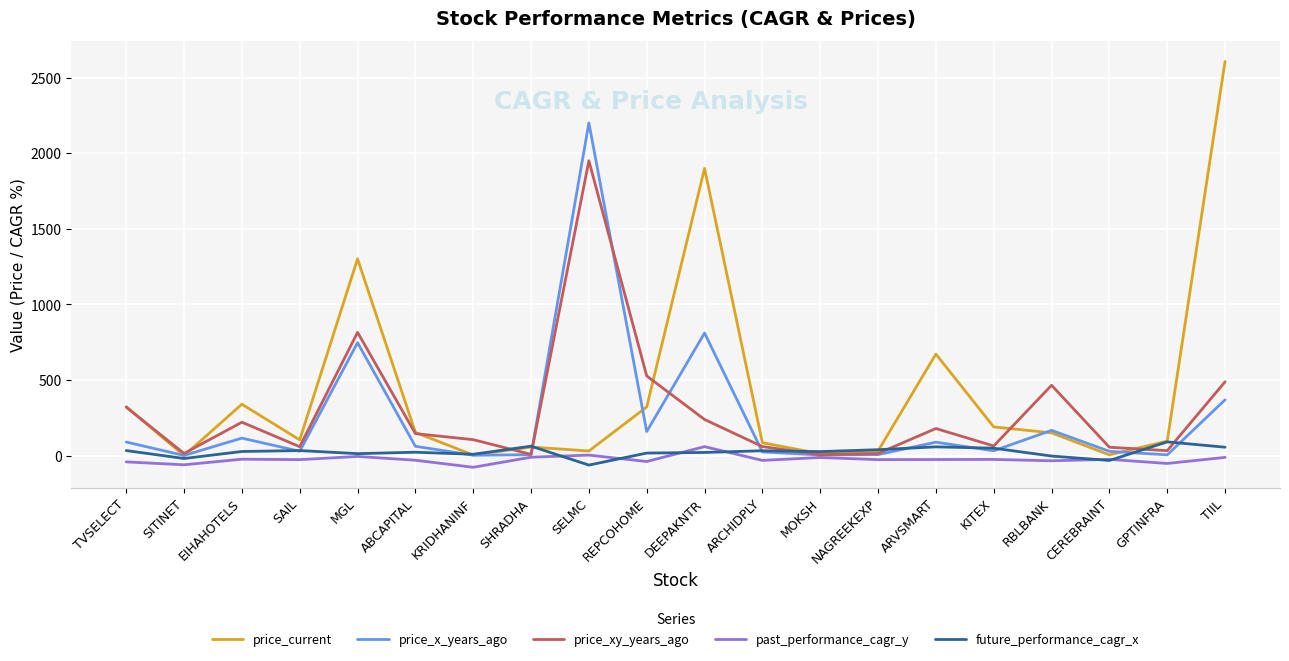

What is the difference between the price_current values at ARCHIDPLY and EIHAHOTELS?

254.5